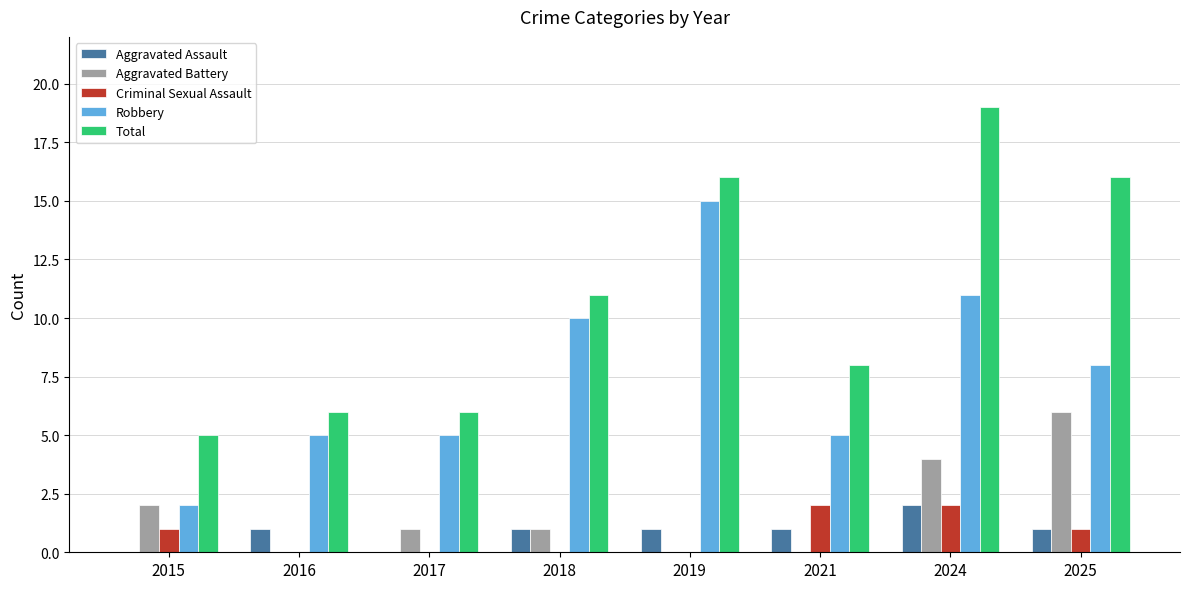

How many Aggravated Assault values are between 1 and 2?

6